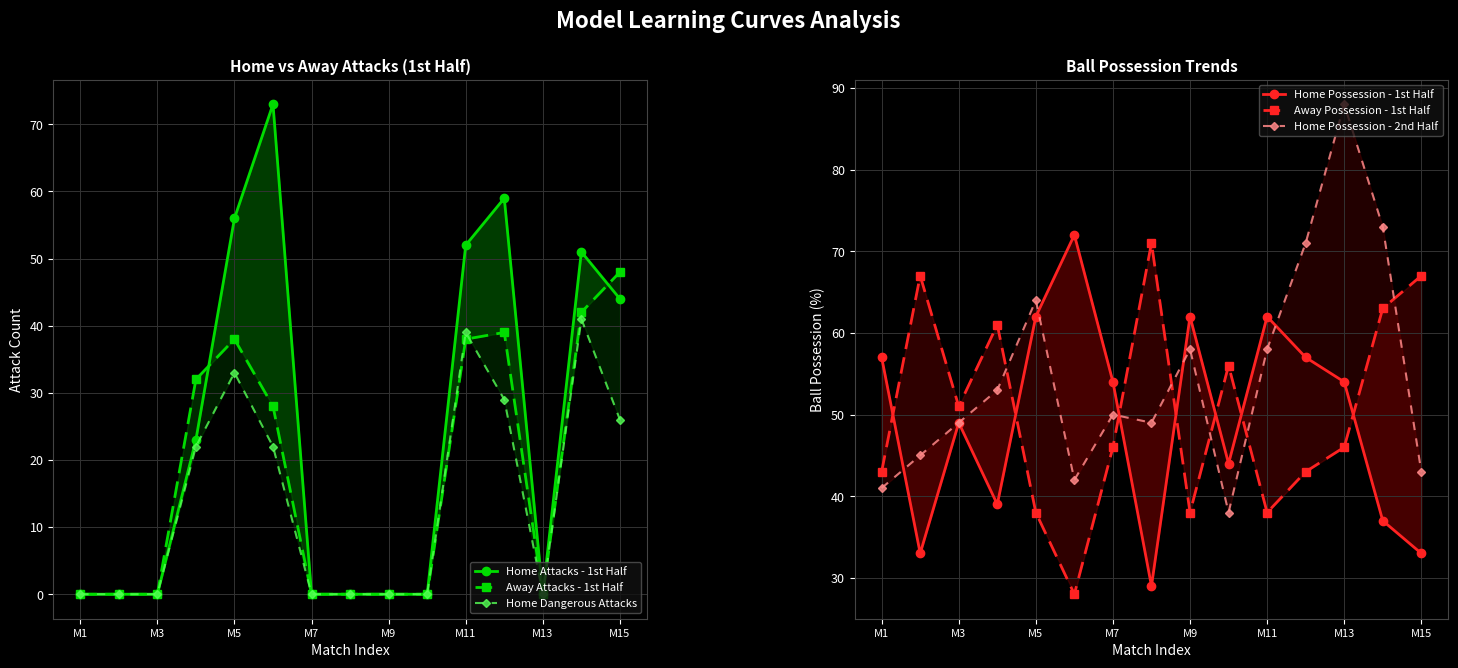

Reading left to right, extract all data points from this chart.

Home Attacks - 1st Half: 0	0	0	23	56	73	0	0	0	0	52	59	0	51	44
Away Attacks - 1st Half: 0	0	0	32	38	28	0	0	0	0	38	39	0	42	48
Home Dangerous Attacks: 0	0	0	22	33	22	0	0	0	0	39	29	0	41	26
Home Possession - 1st Half: 57	33	49	39	62	72	54	29	62	44	62	57	54	37	33
Away Possession - 1st Half: 43	67	51	61	38	28	46	71	38	56	38	43	46	63	67
Home Possession - 2nd Half: 41	45	49	53	64	42	50	49	58	38	58	71	88	73	43